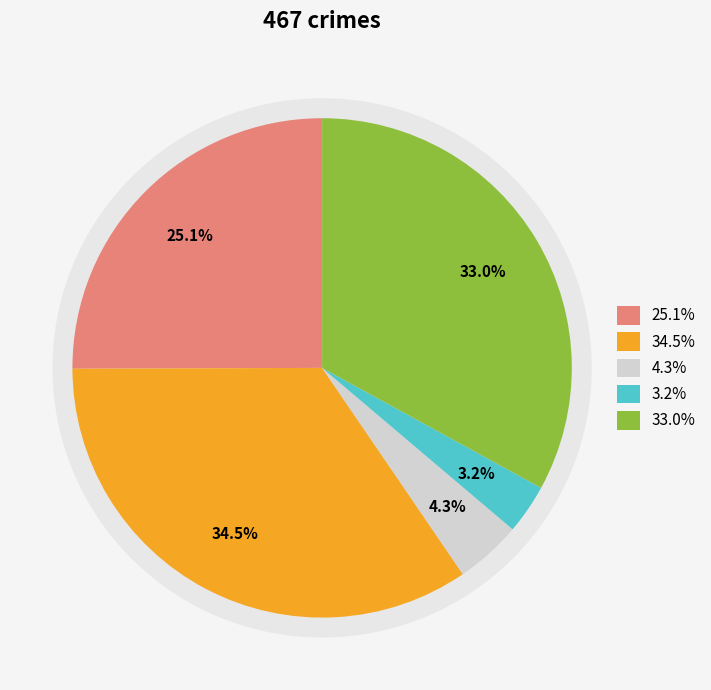

Count the number of slices in the pie.

5